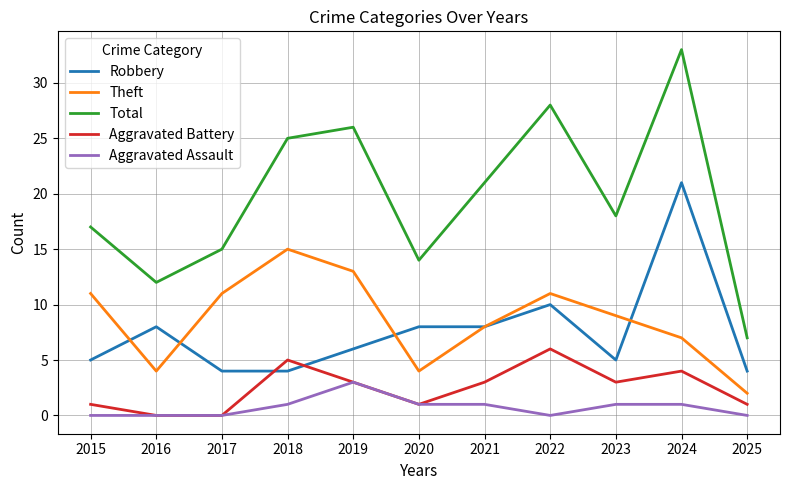

The value of Total at 2017 is 4. True or false?

False